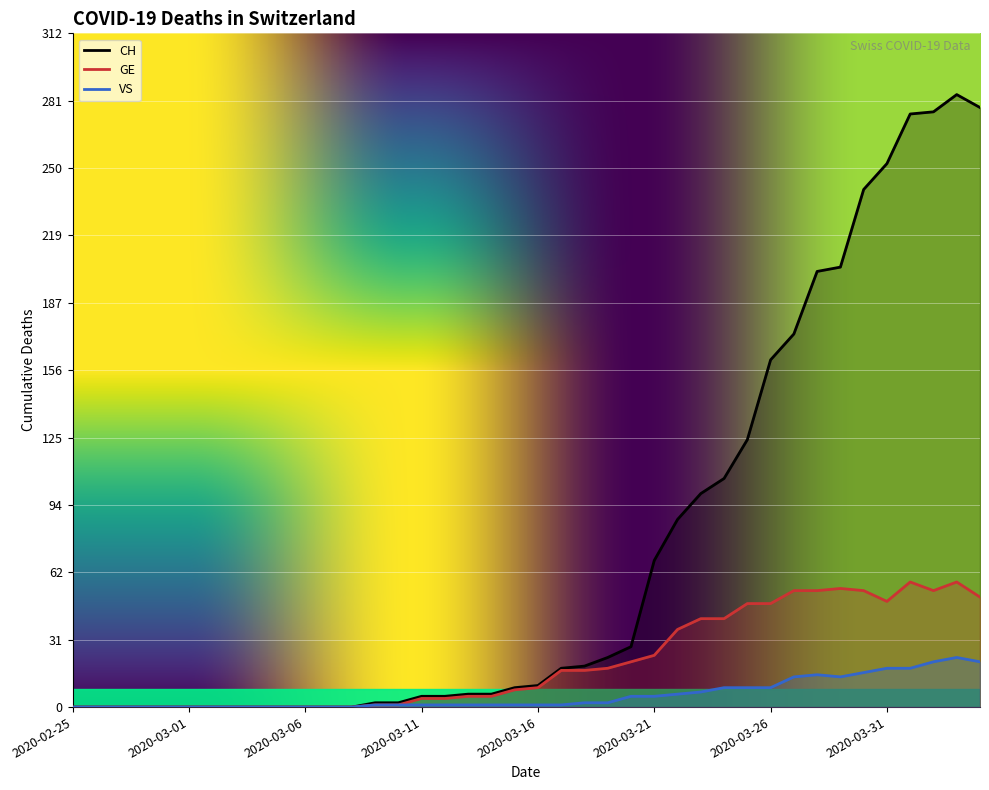

List the series in order of their peak value, lowest first.

VS, GE, CH